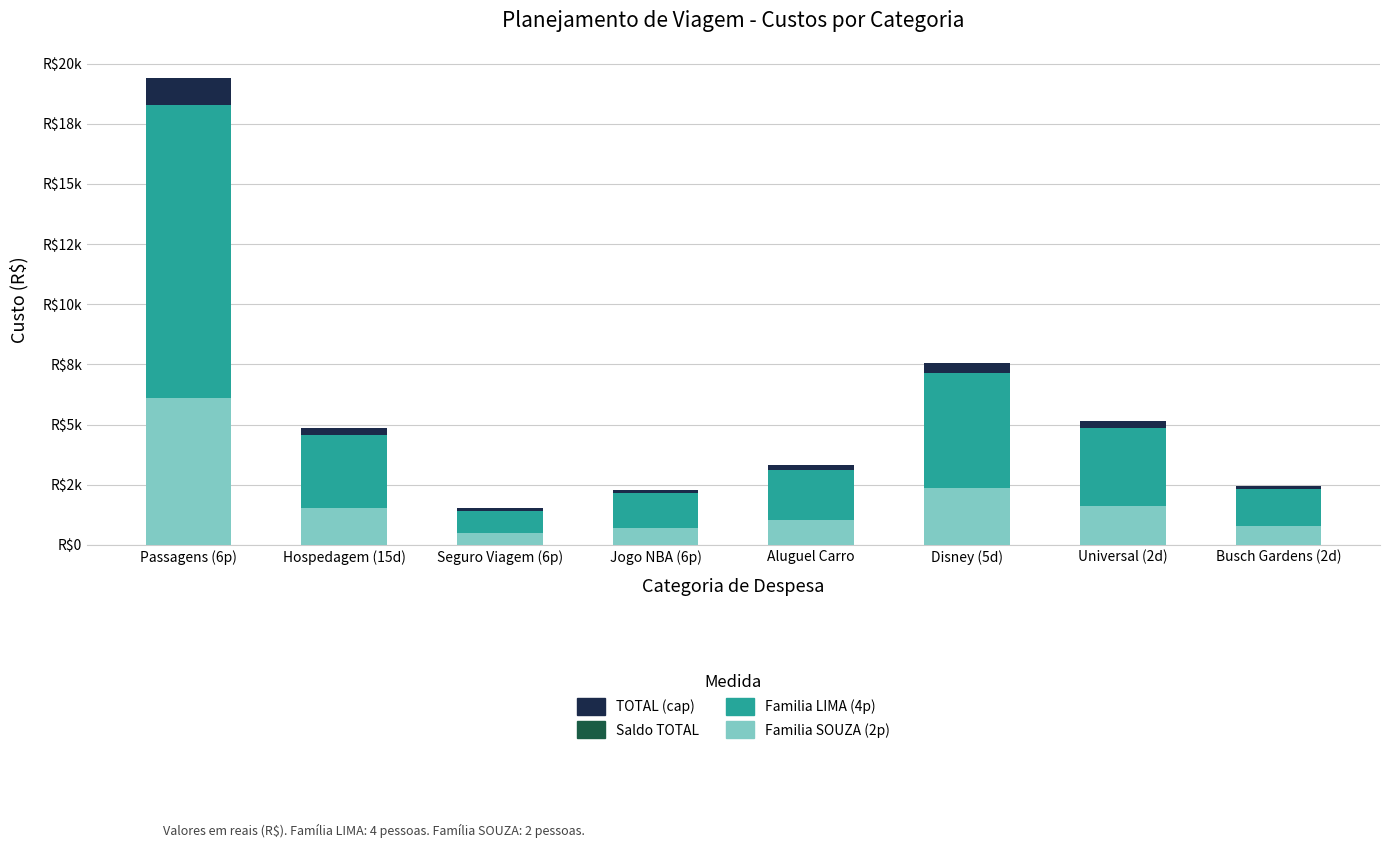

Are the bars horizontal?

No